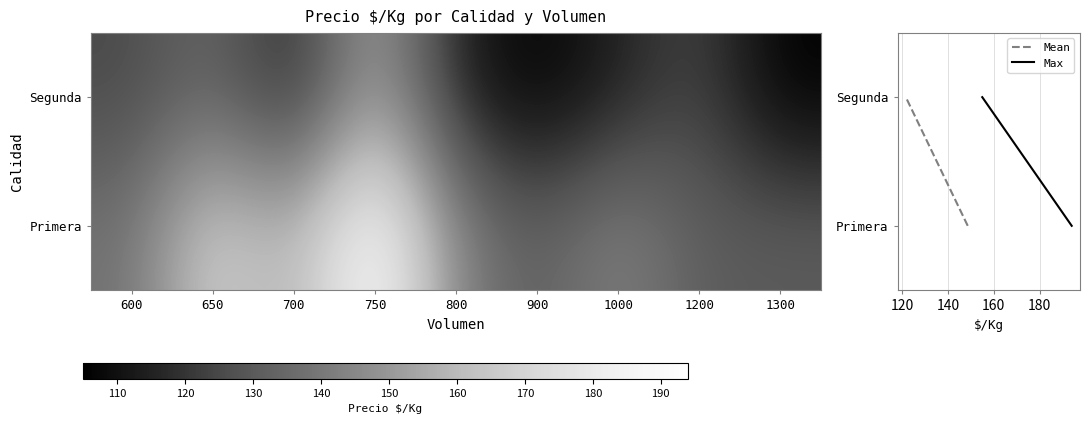

Reading right to left, transcribe all the data shown in this chart.

Primera: 131	131	144	131	144	194	156	169	138
Segunda: 105	125	115	105	115	155	115	135	125